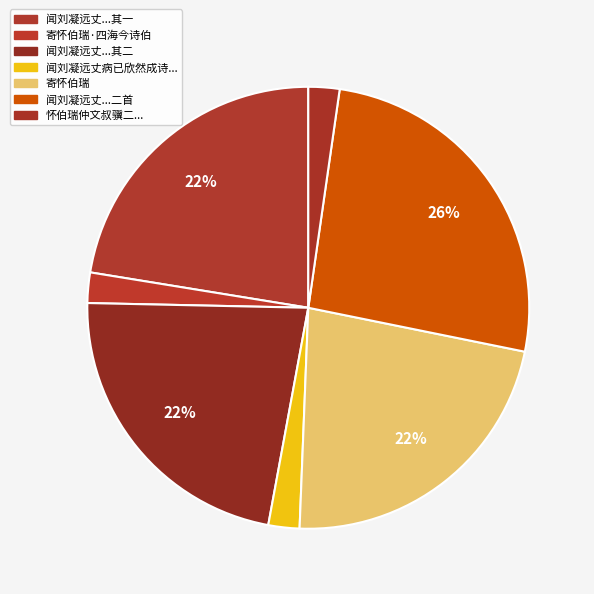

How many segments does this pie chart have?

7